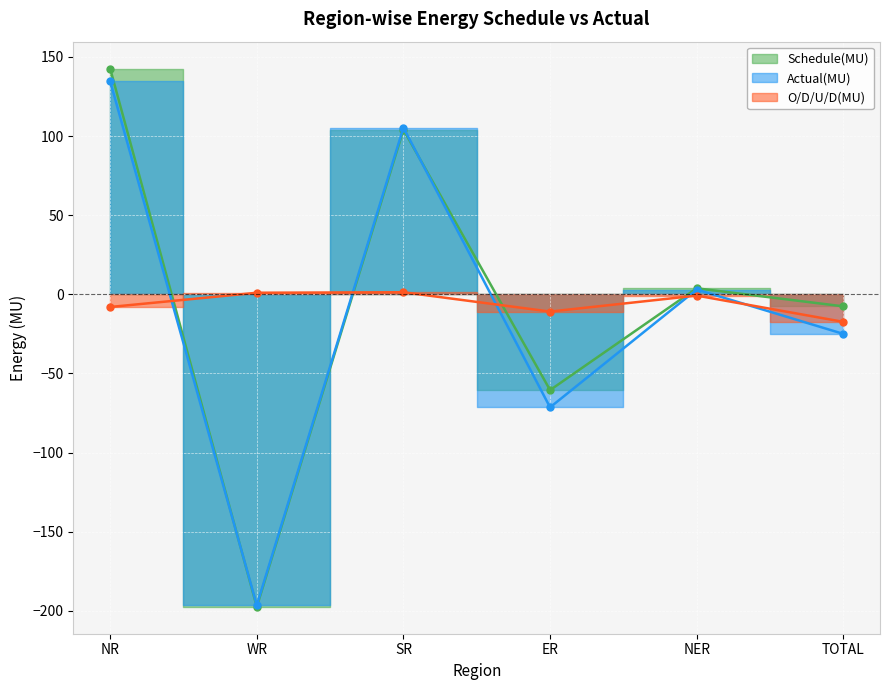

List the series in order of their overall mean, highest first.

Schedule(MU), O/D/U/D(MU), Actual(MU)